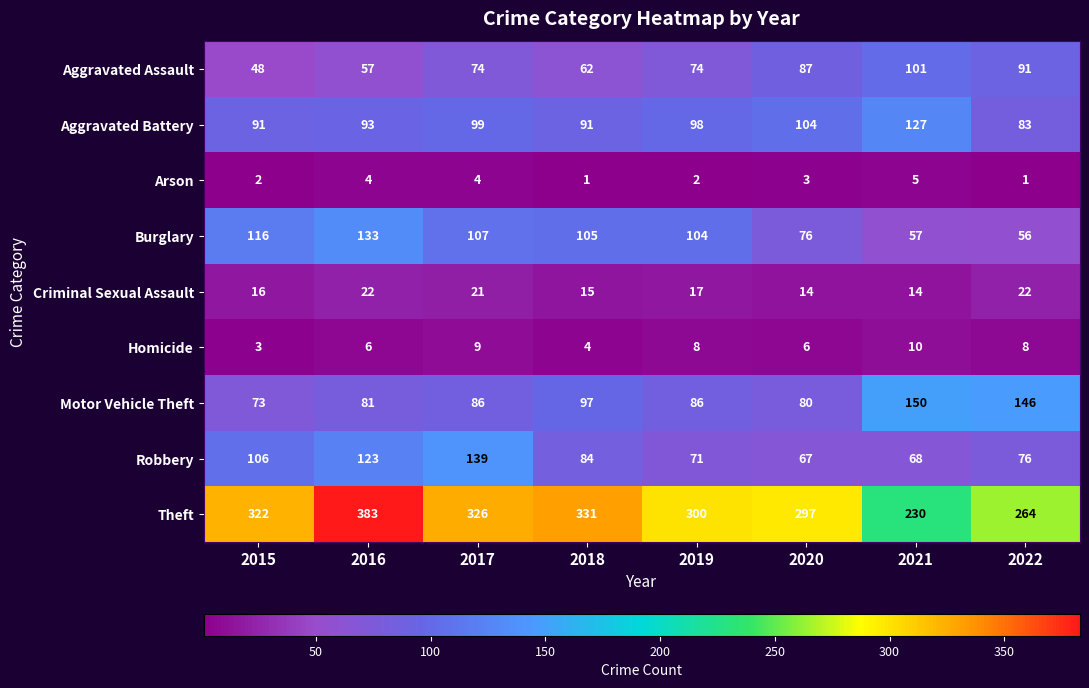

Is the value of Aggravated Assault at 2021 greater than the value of Criminal Sexual Assault at 2021?

Yes